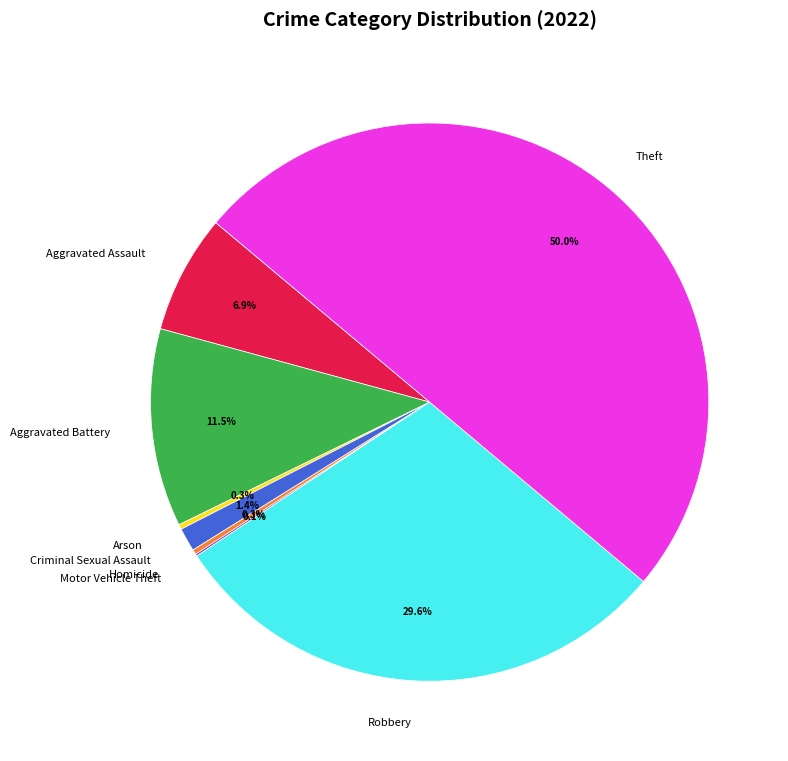

Combined, do Arson and Aggravated Assault account for over 50%?

No